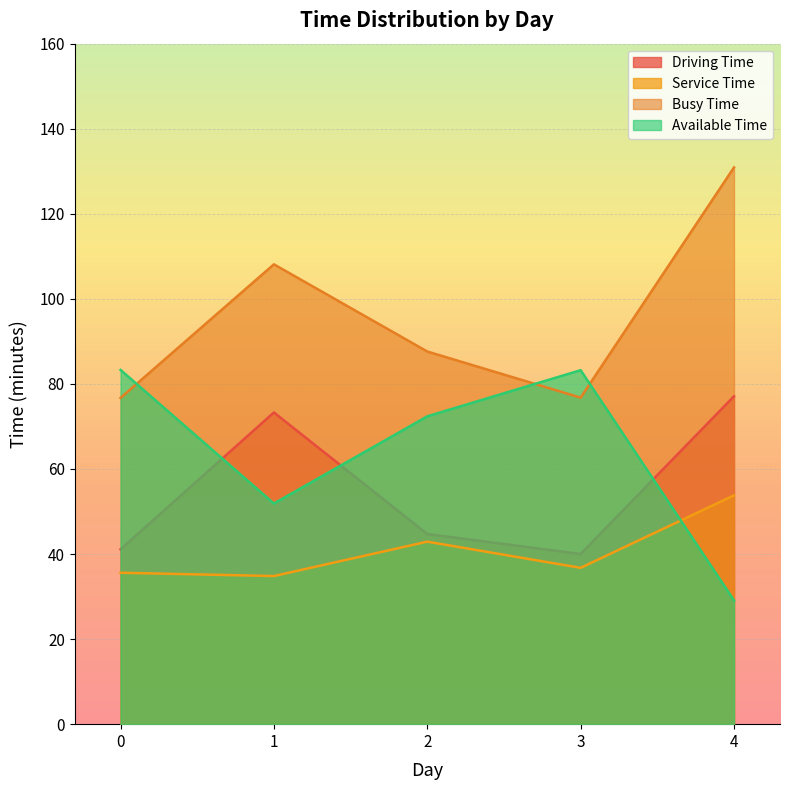

What is the value of the available_time point at the 4th from the left?

83.2